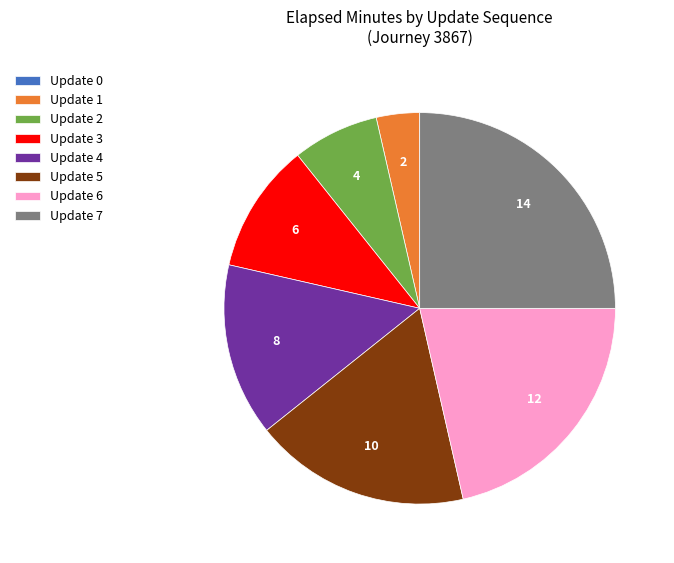

Which category has the biggest portion of the pie?

Update 7